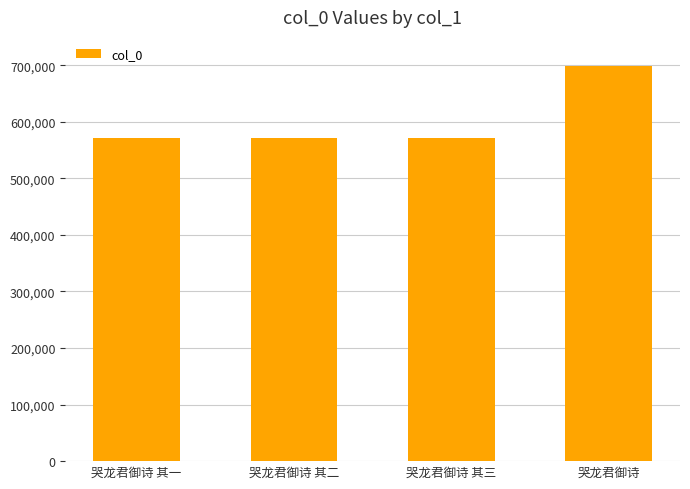

Is it true that the value at 哭龙君御诗 is 699308?

True